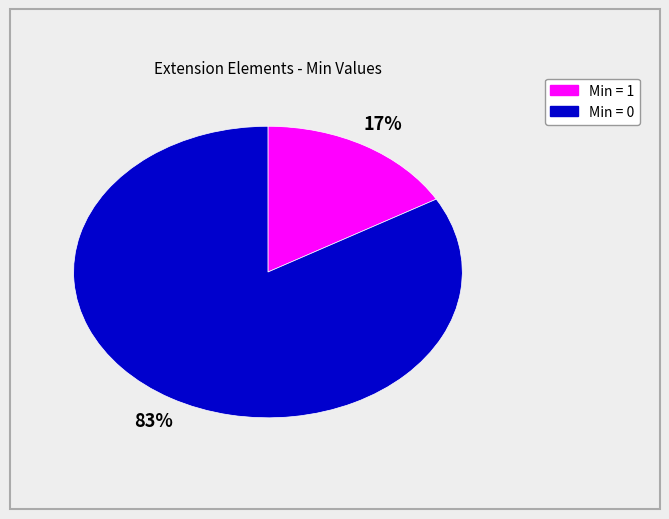

Does any single category account for the majority?

Yes